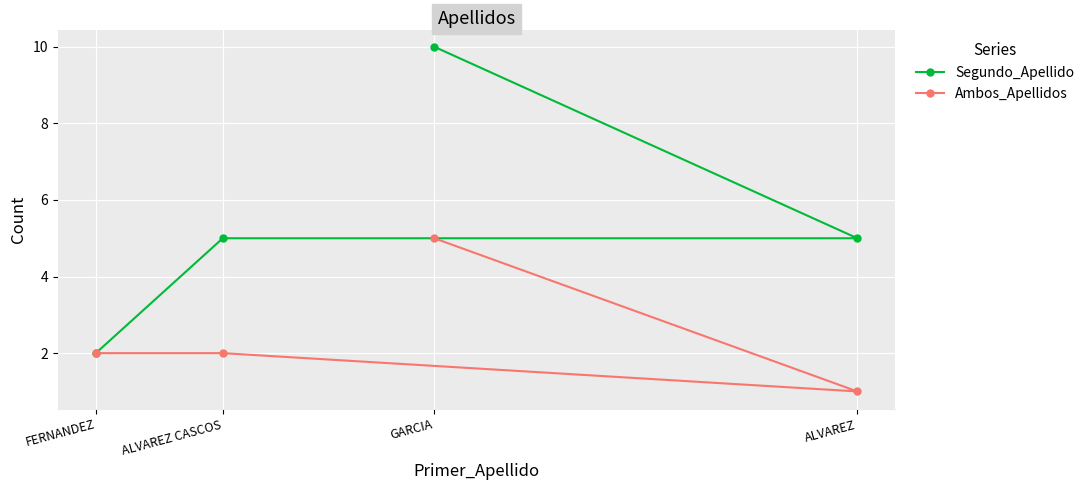

True or false: Segundo_Apellido has more than 2 points higher than both neighbors.

False